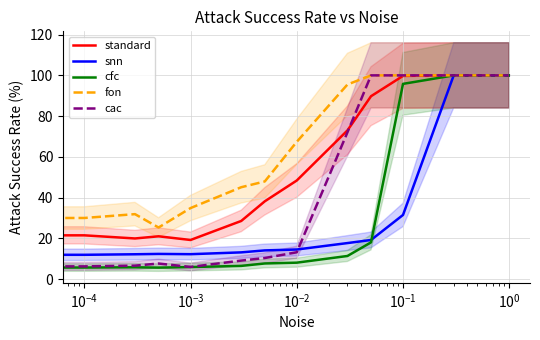

True or false: standard and snn intersect in this chart.

False